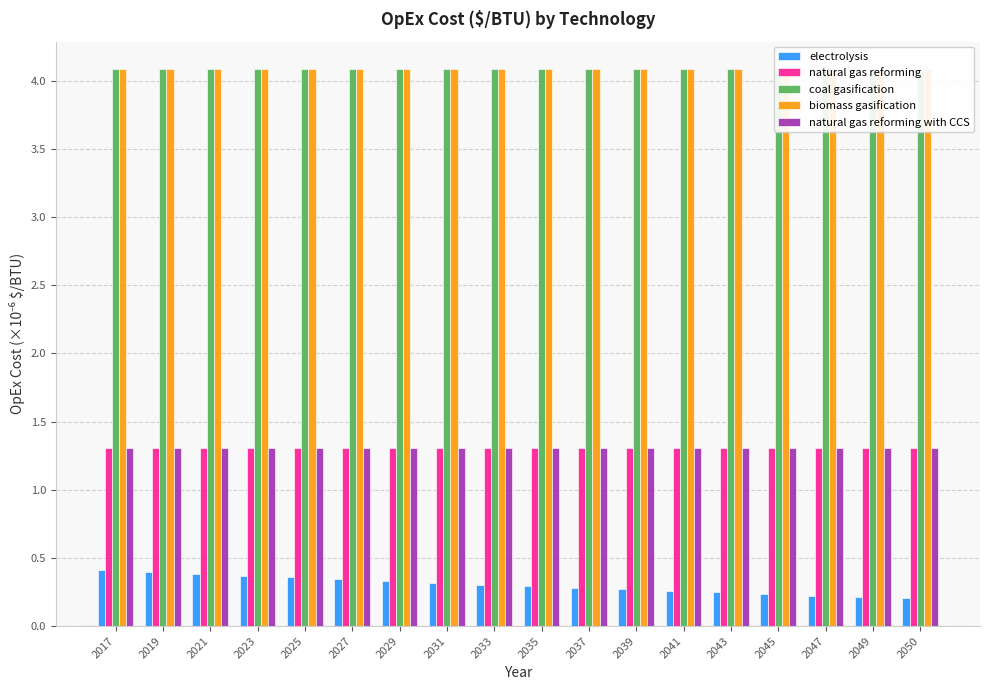

Which series has the largest range (max minus min)?

electrolysis